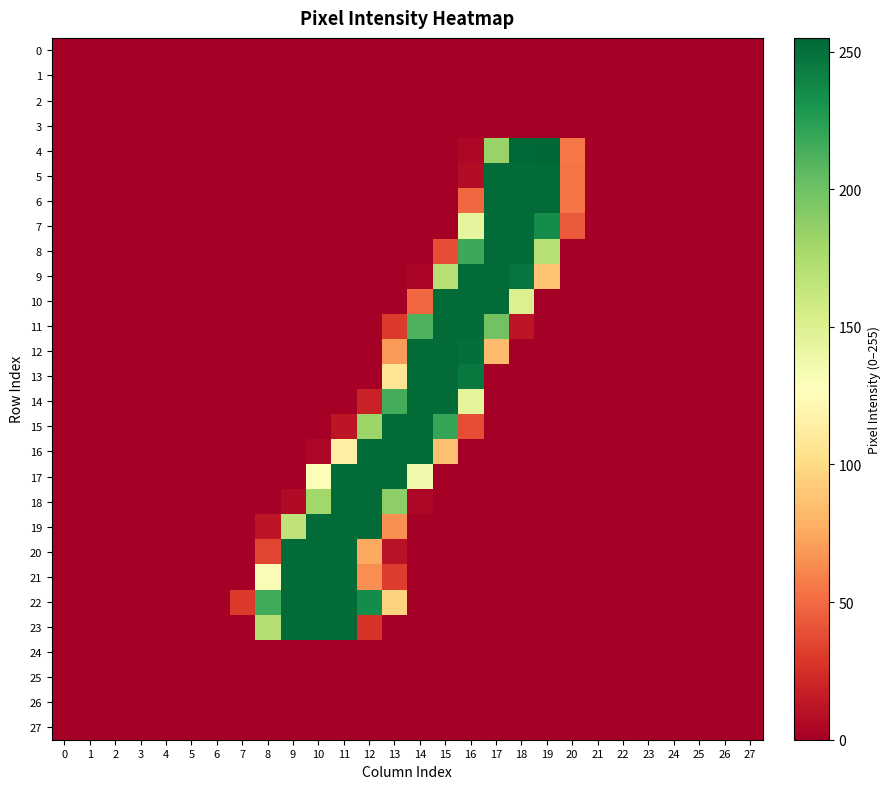

Reading left to right, list all the values displayed in this chart.

0: 0=0	1=0	2=0	3=0	4=0	5=0	6=0	7=0	8=0	9=0	10=0	11=0	12=0	13=0	14=0	15=0	16=0	17=0	18=0	19=0	20=0	21=0	22=0	23=0	24=0	25=0	26=0	27=0
1: 0=0	1=0	2=0	3=0	4=0	5=0	6=0	7=0	8=0	9=0	10=0	11=0	12=0	13=0	14=0	15=0	16=0	17=0	18=0	19=0	20=0	21=0	22=0	23=0	24=0	25=0	26=0	27=0
2: 0=0	1=0	2=0	3=0	4=0	5=0	6=0	7=0	8=0	9=0	10=0	11=0	12=0	13=0	14=0	15=0	16=0	17=0	18=0	19=0	20=0	21=0	22=0	23=0	24=0	25=0	26=0	27=0
3: 0=0	1=0	2=0	3=0	4=0	5=0	6=0	7=0	8=0	9=0	10=0	11=0	12=0	13=0	14=0	15=0	16=0	17=0	18=0	19=0	20=0	21=0	22=0	23=0	24=0	25=0	26=0	27=0
4: 0=0	1=0	2=0	3=0	4=0	5=0	6=0	7=0	8=0	9=0	10=0	11=0	12=0	13=0	14=0	15=0	16=4	17=184	18=254	19=255	20=55	21=0	22=0	23=0	24=0	25=0	26=0	27=0
5: 0=0	1=0	2=0	3=0	4=0	5=0	6=0	7=0	8=0	9=0	10=0	11=0	12=0	13=0	14=0	15=0	16=7	17=253	18=253	19=253	20=54	21=0	22=0	23=0	24=0	25=0	26=0	27=0
6: 0=0	1=0	2=0	3=0	4=0	5=0	6=0	7=0	8=0	9=0	10=0	11=0	12=0	13=0	14=0	15=0	16=49	17=253	18=253	19=253	20=54	21=0	22=0	23=0	24=0	25=0	26=0	27=0
7: 0=0	1=0	2=0	3=0	4=0	5=0	6=0	7=0	8=0	9=0	10=0	11=0	12=0	13=0	14=0	15=0	16=144	17=253	18=253	19=235	20=43	21=0	22=0	23=0	24=0	25=0	26=0	27=0
8: 0=0	1=0	2=0	3=0	4=0	5=0	6=0	7=0	8=0	9=0	10=0	11=0	12=0	13=0	14=0	15=38	16=218	17=253	18=253	19=170	20=0	21=0	22=0	23=0	24=0	25=0	26=0	27=0
9: 0=0	1=0	2=0	3=0	4=0	5=0	6=0	7=0	8=0	9=0	10=0	11=0	12=0	13=0	14=3	15=170	16=253	17=253	18=248	19=87	20=0	21=0	22=0	23=0	24=0	25=0	26=0	27=0
10: 0=0	1=0	2=0	3=0	4=0	5=0	6=0	7=0	8=0	9=0	10=0	11=0	12=0	13=0	14=49	15=253	16=253	17=253	18=150	19=0	20=0	21=0	22=0	23=0	24=0	25=0	26=0	27=0
11: 0=0	1=0	2=0	3=0	4=0	5=0	6=0	7=0	8=0	9=0	10=0	11=0	12=0	13=30	14=212	15=253	16=253	17=199	18=11	19=0	20=0	21=0	22=0	23=0	24=0	25=0	26=0	27=0
12: 0=0	1=0	2=0	3=0	4=0	5=0	6=0	7=0	8=0	9=0	10=0	11=0	12=0	13=69	14=253	15=253	16=251	17=84	18=0	19=0	20=0	21=0	22=0	23=0	24=0	25=0	26=0	27=0
13: 0=0	1=0	2=0	3=0	4=0	5=0	6=0	7=0	8=0	9=0	10=0	11=0	12=0	13=107	14=253	15=253	16=246	17=0	18=0	19=0	20=0	21=0	22=0	23=0	24=0	25=0	26=0	27=0
14: 0=0	1=0	2=0	3=0	4=0	5=0	6=0	7=0	8=0	9=0	10=0	11=0	12=18	13=215	14=253	15=253	16=145	17=0	18=0	19=0	20=0	21=0	22=0	23=0	24=0	25=0	26=0	27=0
15: 0=0	1=0	2=0	3=0	4=0	5=0	6=0	7=0	8=0	9=0	10=0	11=12	12=182	13=253	14=253	15=220	16=38	17=0	18=0	19=0	20=0	21=0	22=0	23=0	24=0	25=0	26=0	27=0
16: 0=0	1=0	2=0	3=0	4=0	5=0	6=0	7=0	8=0	9=0	10=4	11=115	12=253	13=253	14=252	15=86	16=0	17=0	18=0	19=0	20=0	21=0	22=0	23=0	24=0	25=0	26=0	27=0
17: 0=0	1=0	2=0	3=0	4=0	5=0	6=0	7=0	8=0	9=0	10=130	11=253	12=253	13=253	14=137	15=0	16=0	17=0	18=0	19=0	20=0	21=0	22=0	23=0	24=0	25=0	26=0	27=0
18: 0=0	1=0	2=0	3=0	4=0	5=0	6=0	7=0	8=0	9=6	10=180	11=253	12=253	13=188	14=4	15=0	16=0	17=0	18=0	19=0	20=0	21=0	22=0	23=0	24=0	25=0	26=0	27=0
19: 0=0	1=0	2=0	3=0	4=0	5=0	6=0	7=0	8=12	9=166	10=253	11=253	12=253	13=65	14=0	15=0	16=0	17=0	18=0	19=0	20=0	21=0	22=0	23=0	24=0	25=0	26=0	27=0
20: 0=0	1=0	2=0	3=0	4=0	5=0	6=0	7=0	8=35	9=253	10=253	11=253	12=75	13=10	14=0	15=0	16=0	17=0	18=0	19=0	20=0	21=0	22=0	23=0	24=0	25=0	26=0	27=0
21: 0=0	1=0	2=0	3=0	4=0	5=0	6=0	7=0	8=131	9=253	10=253	11=253	12=64	13=31	14=0	15=0	16=0	17=0	18=0	19=0	20=0	21=0	22=0	23=0	24=0	25=0	26=0	27=0
22: 0=0	1=0	2=0	3=0	4=0	5=0	6=0	7=30	8=216	9=253	10=253	11=253	12=235	13=95	14=0	15=0	16=0	17=0	18=0	19=0	20=0	21=0	22=0	23=0	24=0	25=0	26=0	27=0
23: 0=0	1=0	2=0	3=0	4=0	5=0	6=0	7=0	8=172	9=253	10=253	11=253	12=27	13=0	14=0	15=0	16=0	17=0	18=0	19=0	20=0	21=0	22=0	23=0	24=0	25=0	26=0	27=0
24: 0=0	1=0	2=0	3=0	4=0	5=0	6=0	7=0	8=0	9=0	10=0	11=0	12=0	13=0	14=0	15=0	16=0	17=0	18=0	19=0	20=0	21=0	22=0	23=0	24=0	25=0	26=0	27=0
25: 0=0	1=0	2=0	3=0	4=0	5=0	6=0	7=0	8=0	9=0	10=0	11=0	12=0	13=0	14=0	15=0	16=0	17=0	18=0	19=0	20=0	21=0	22=0	23=0	24=0	25=0	26=0	27=0
26: 0=0	1=0	2=0	3=0	4=0	5=0	6=0	7=0	8=0	9=0	10=0	11=0	12=0	13=0	14=0	15=0	16=0	17=0	18=0	19=0	20=0	21=0	22=0	23=0	24=0	25=0	26=0	27=0
27: 0=0	1=0	2=0	3=0	4=0	5=0	6=0	7=0	8=0	9=0	10=0	11=0	12=0	13=0	14=0	15=0	16=0	17=0	18=0	19=0	20=0	21=0	22=0	23=0	24=0	25=0	26=0	27=0